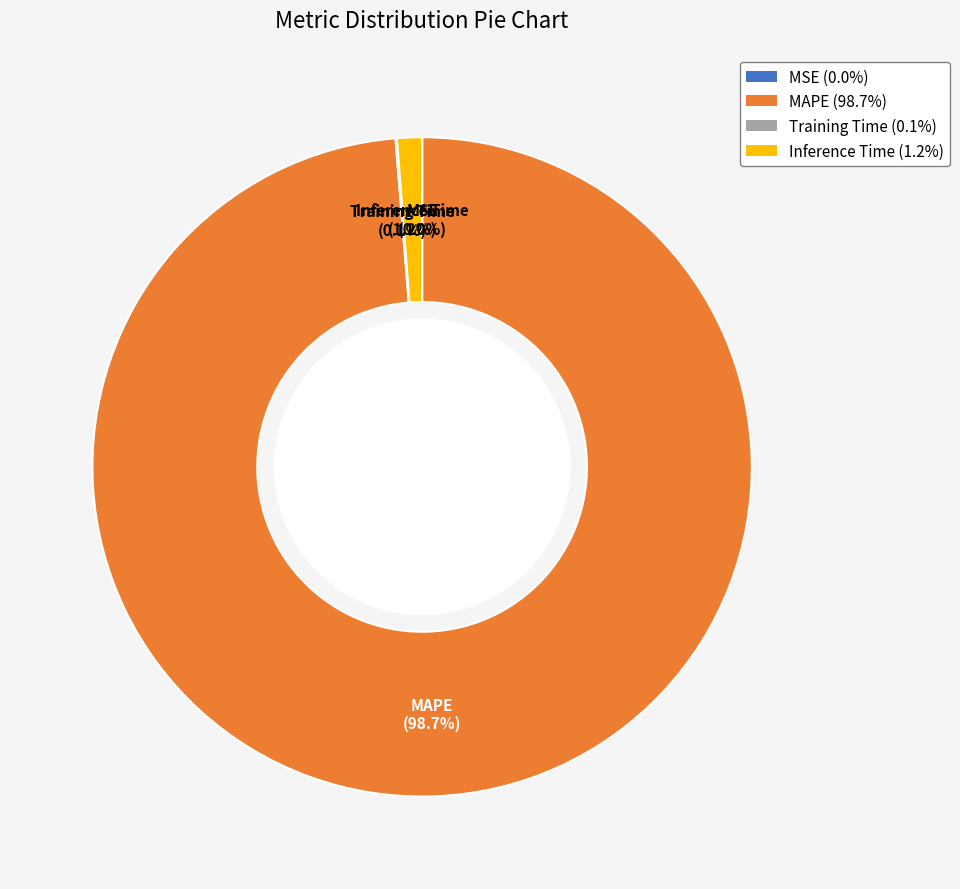

Does MAPE (98.7%) represent more than half of the total?

Yes